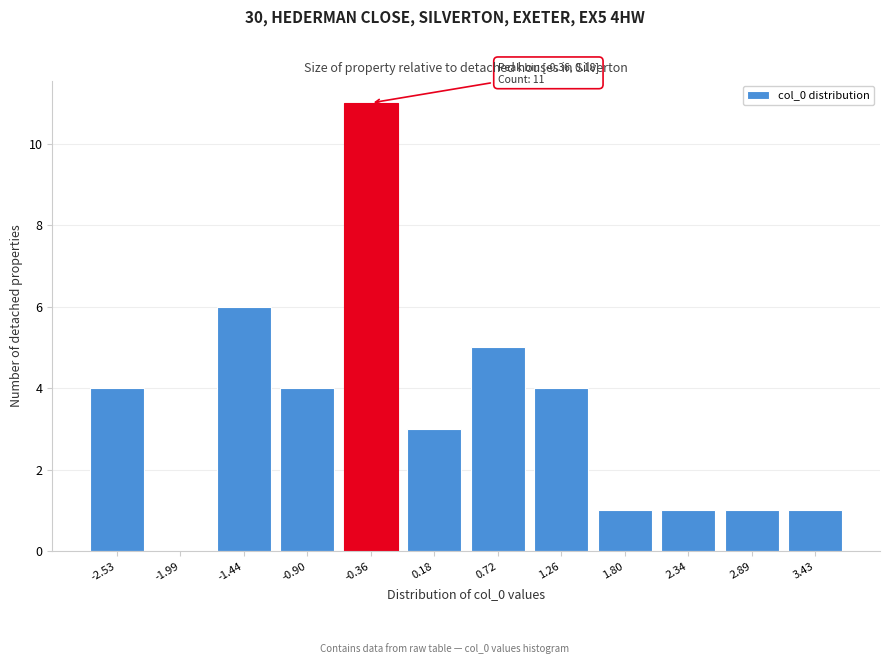

Reading left to right, transcribe all the data shown in this chart.

-2.53=4	-1.99=0	-1.44=6	-0.90=4	-0.36=11	0.18=3	0.72=5	1.26=4	1.80=1	2.34=1	2.89=1	3.43=1